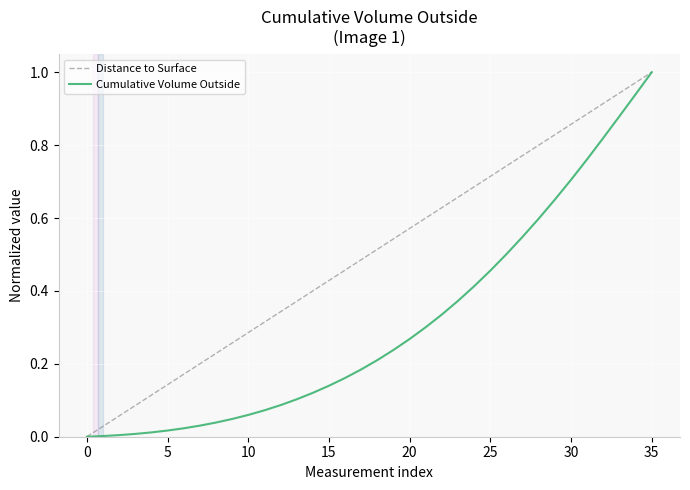

What are all the series names shown in the legend?

Distance to Surface, Cumulative Volume Outside